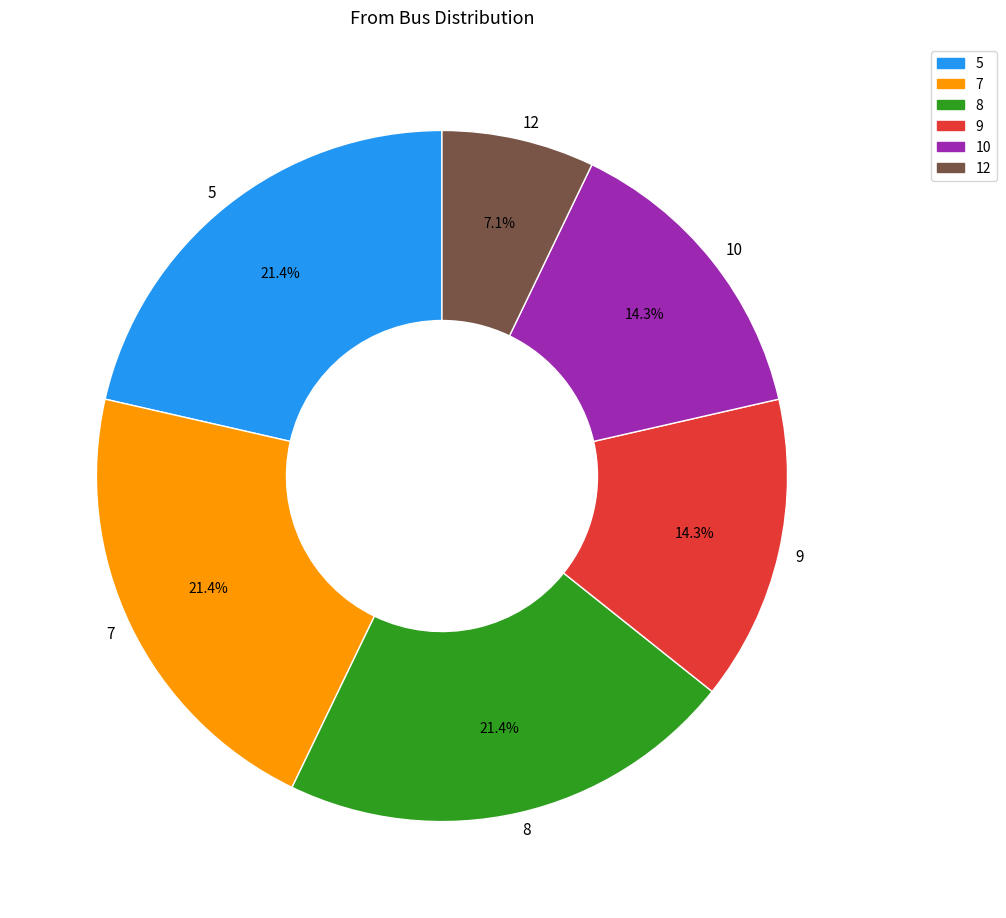

Count the number of slices in the pie.

6